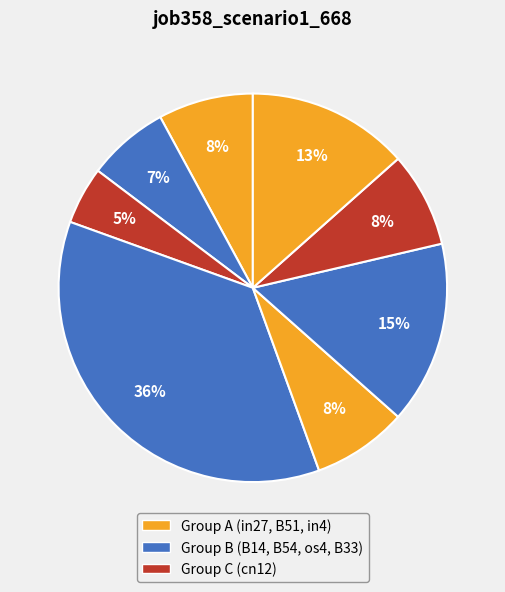

How many segments does this pie chart have?

8